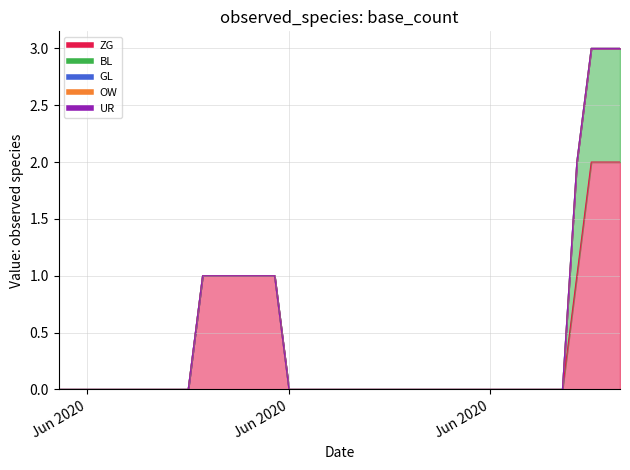

What position from the right is 2020-05-31?

40